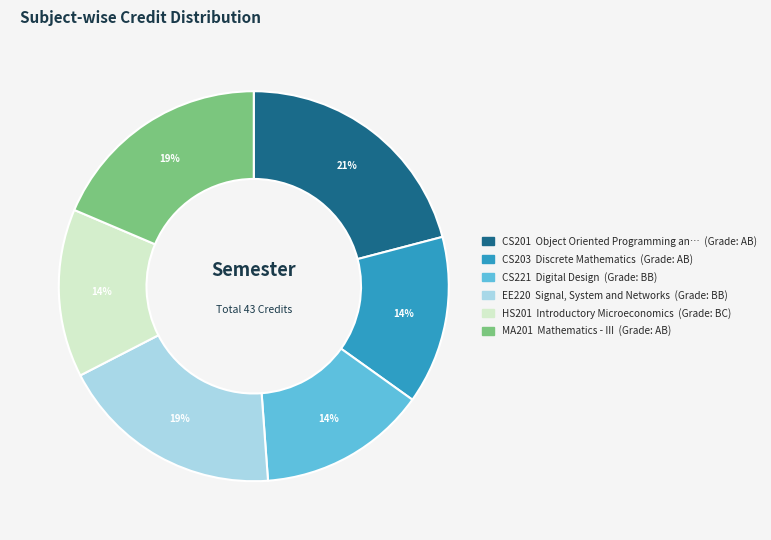

To the nearest percent, what is the difference between the largest and smallest slice percentages?

7%